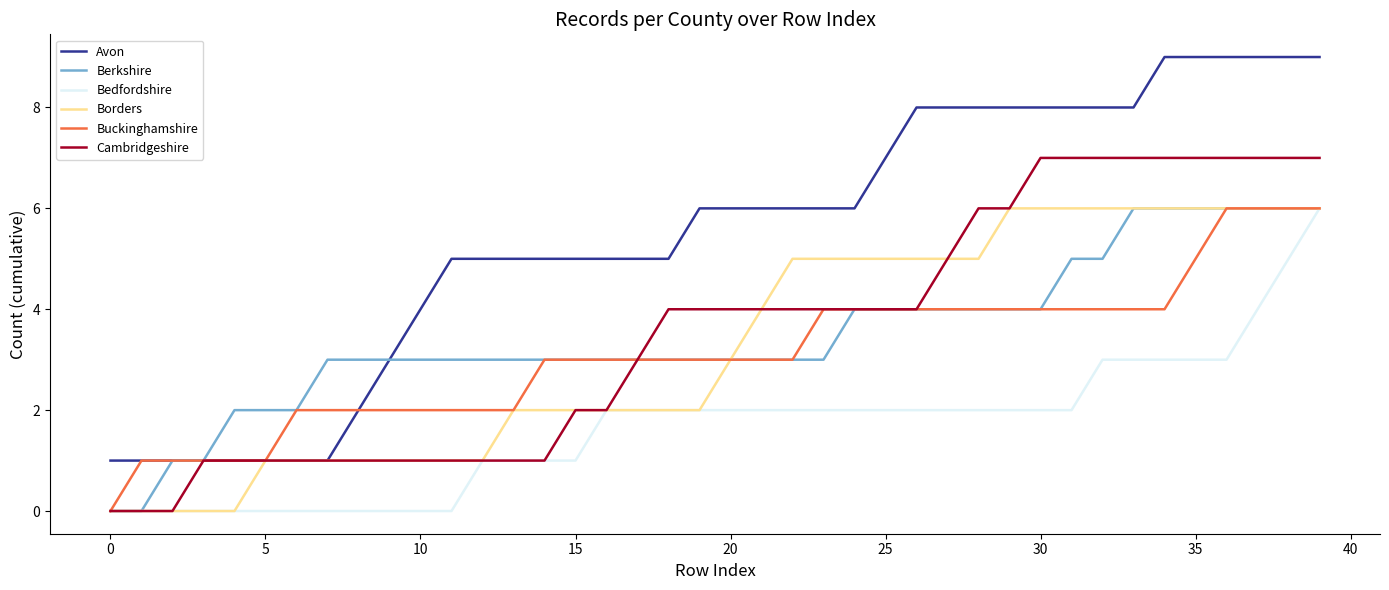

What is the average value of the Cambridgeshire series?

4